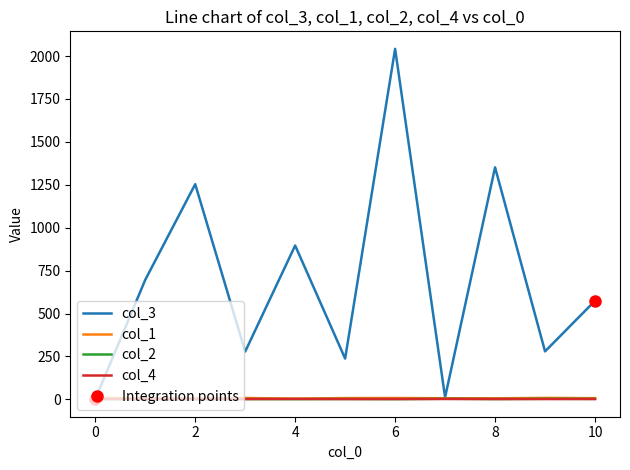

Which series has the largest range (max minus min)?

col_3